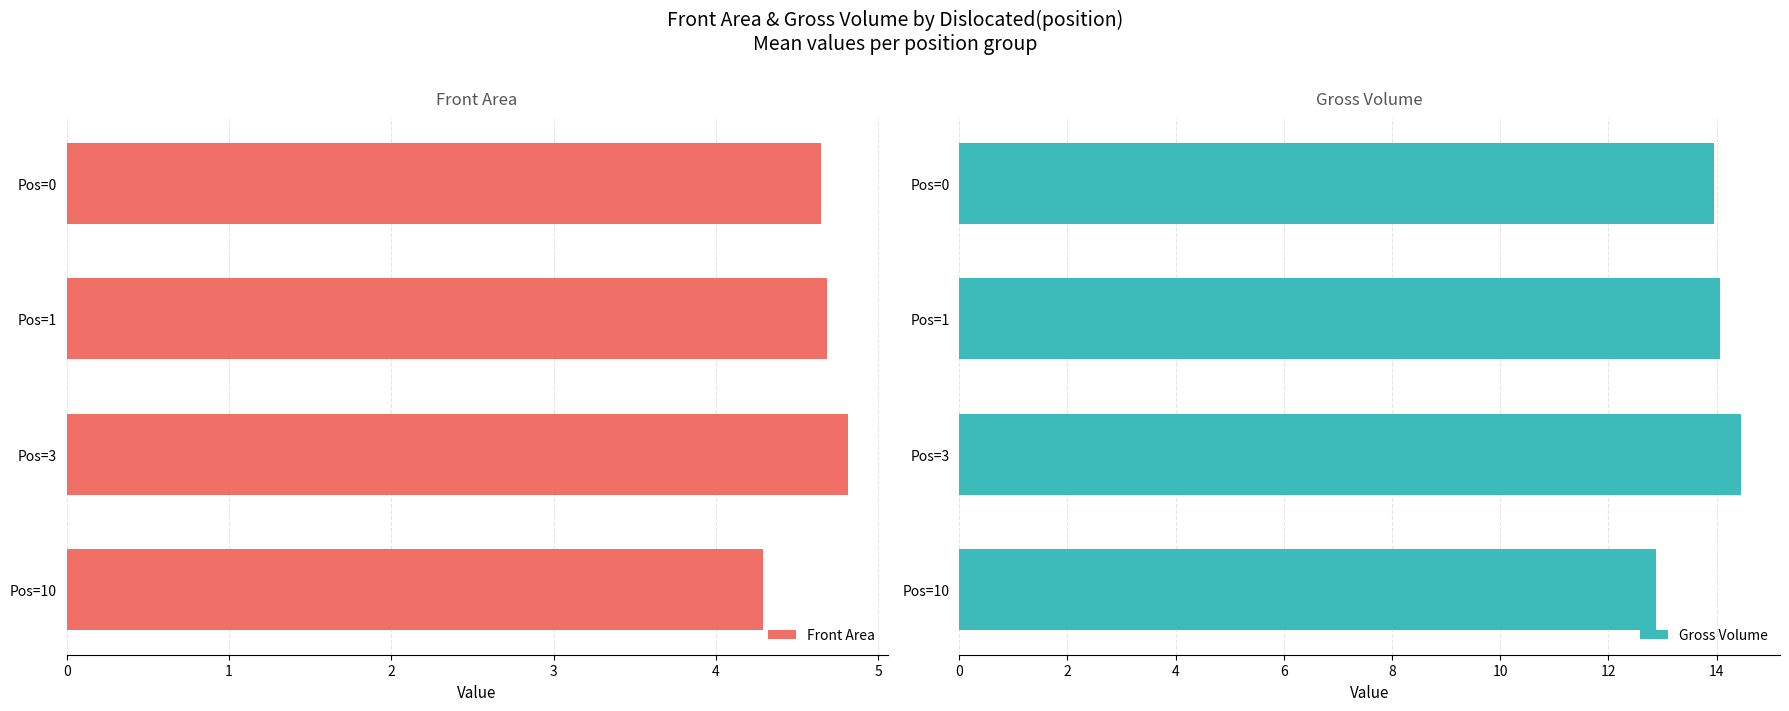

True or false: Gross Volume has a value of 12.9 at Pos=10.

True